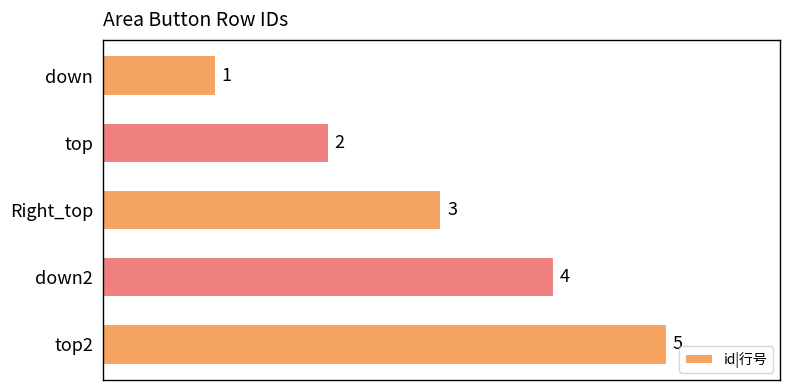

What is the change in value from down to Right_top?

+2